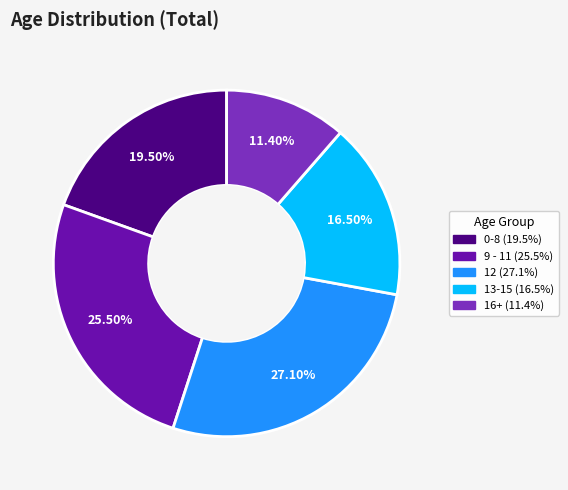

How many segments does this pie chart have?

5